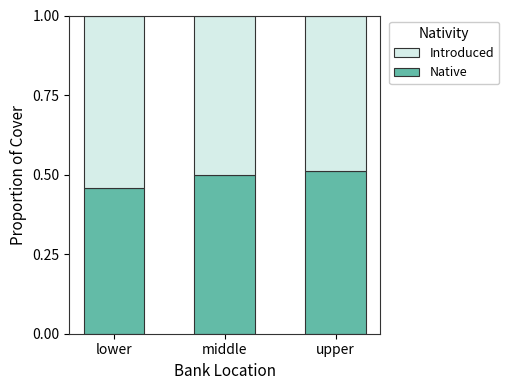

How many series are shown in this chart?

2